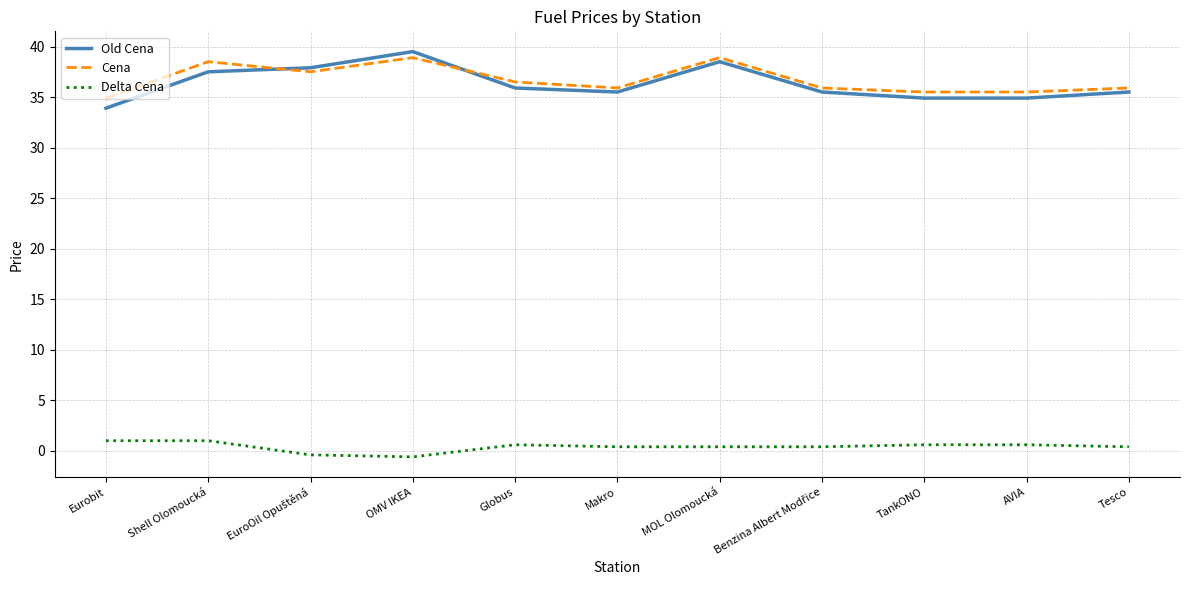

True or false: Delta Cena and Cena intersect in this chart.

False